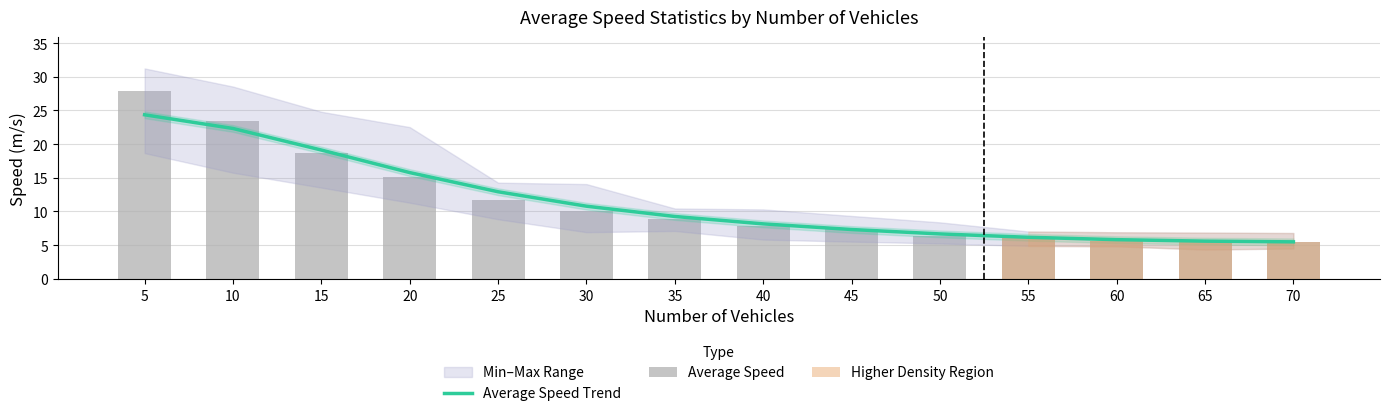

Which series has the largest range (max minus min)?

Average Speed